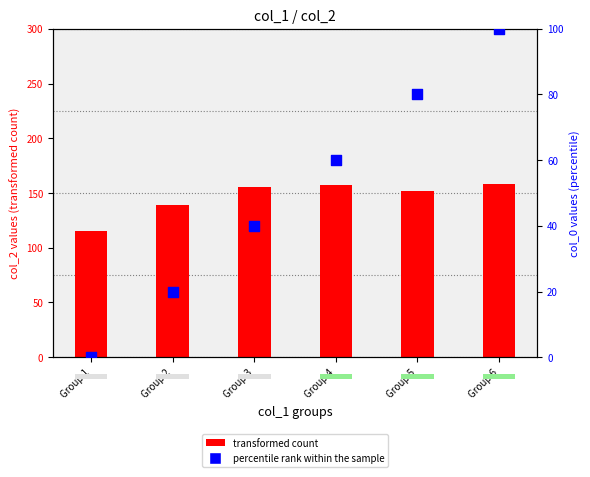

Which series has the largest total across all categories?

transformed count